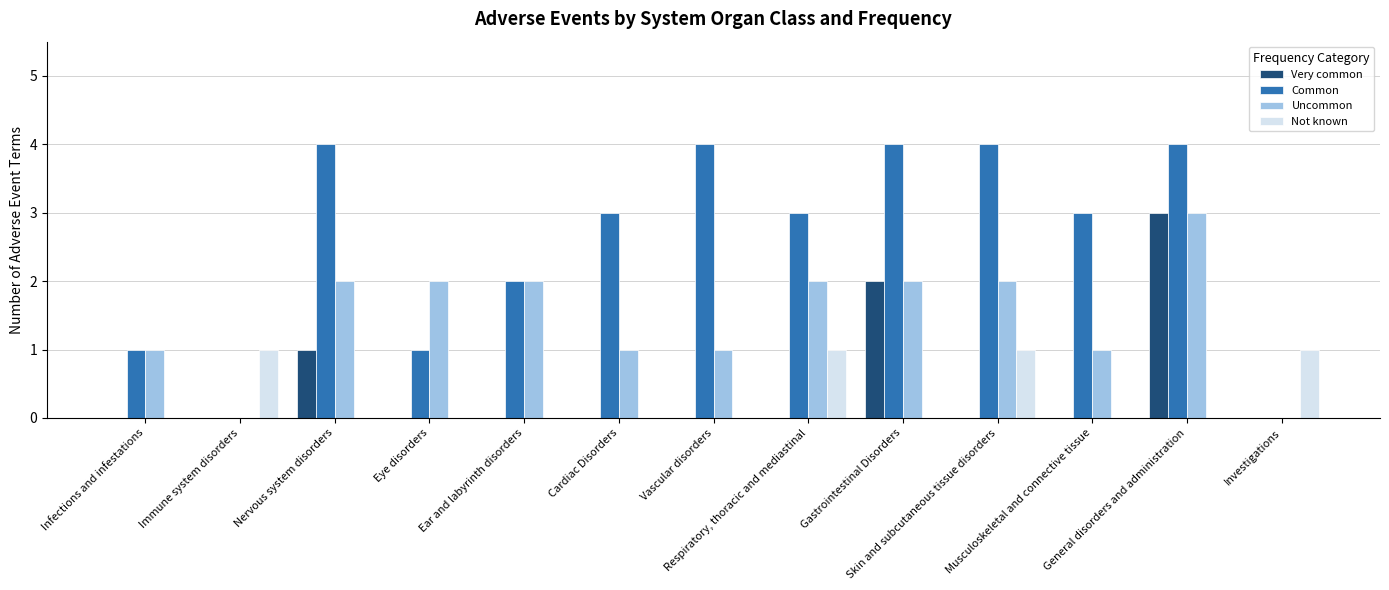

What is the sum of all Not known values?

4